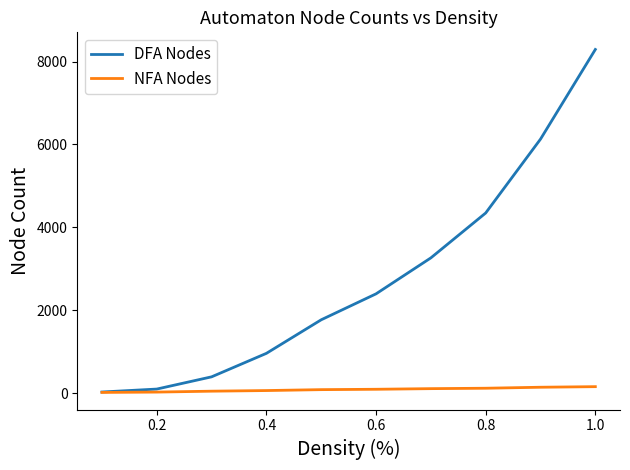

Which series has the largest total across all categories?

DFA Nodes